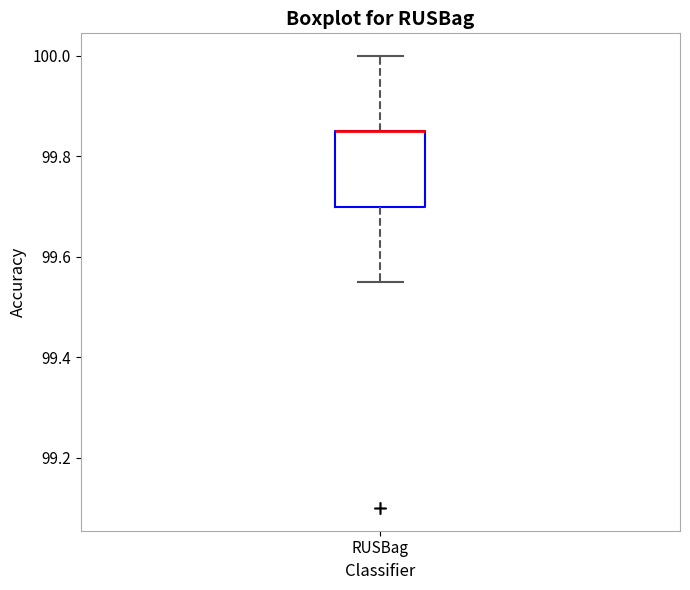

Read this box plot against the y-axis: the position of the median line, the range covered by the box, and the ends of both whiskers. The values are not printed on the chart, so give them approximately, as read against the axis.

median 99.86 (drawn on the box's upper edge), box 99.70 to 99.86, whiskers 99.56 to 100.00